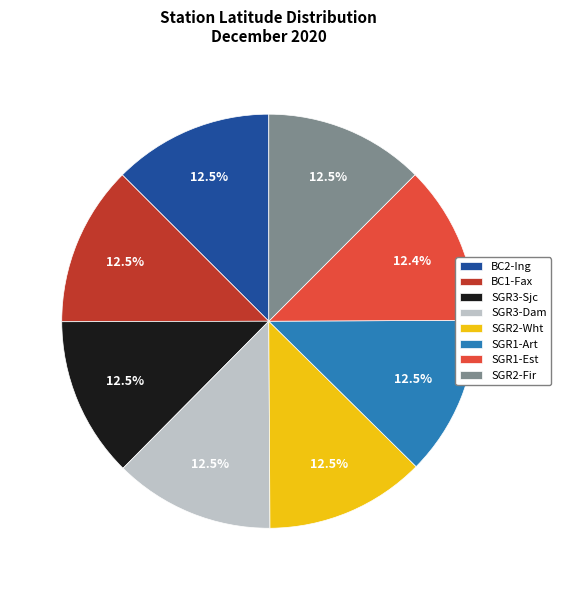

What is the ratio of the value at SGR2-Fir to the value at SGR3-Dam?

1.0